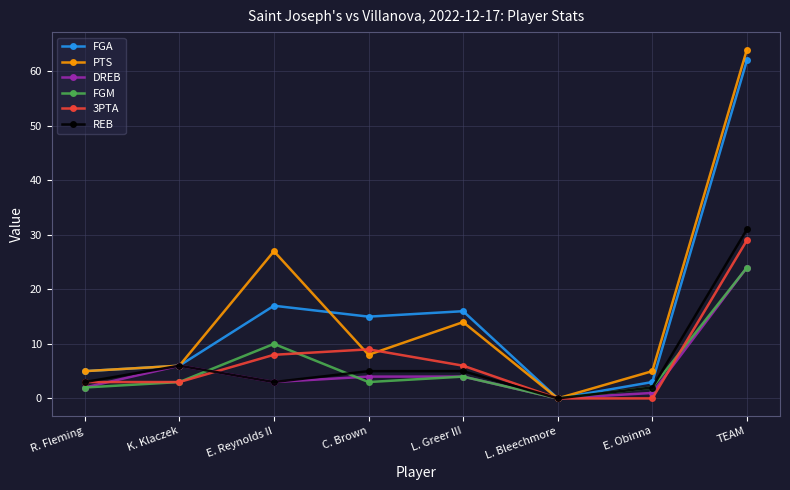

What is the difference between the highest and lowest values at K. Klaczek?

3